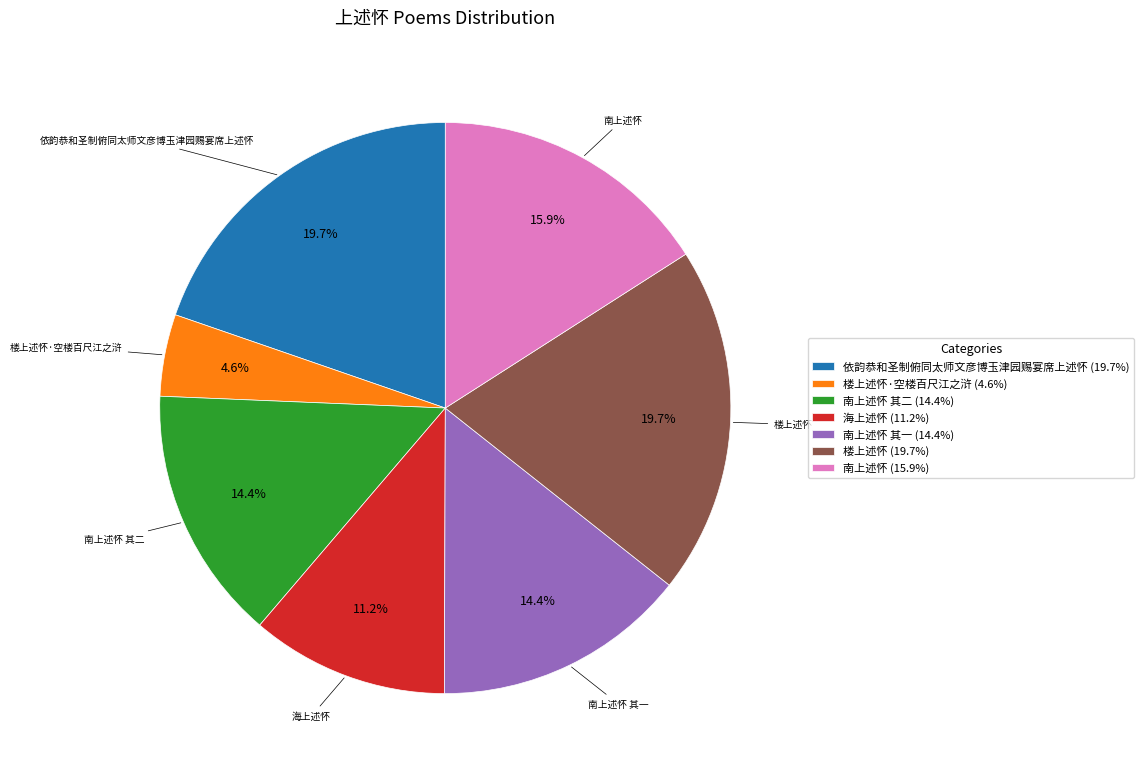

To the nearest percent, what portion does 依韵恭和圣制俯同太师文彦博玉津园赐宴席上述怀 represent?

20%